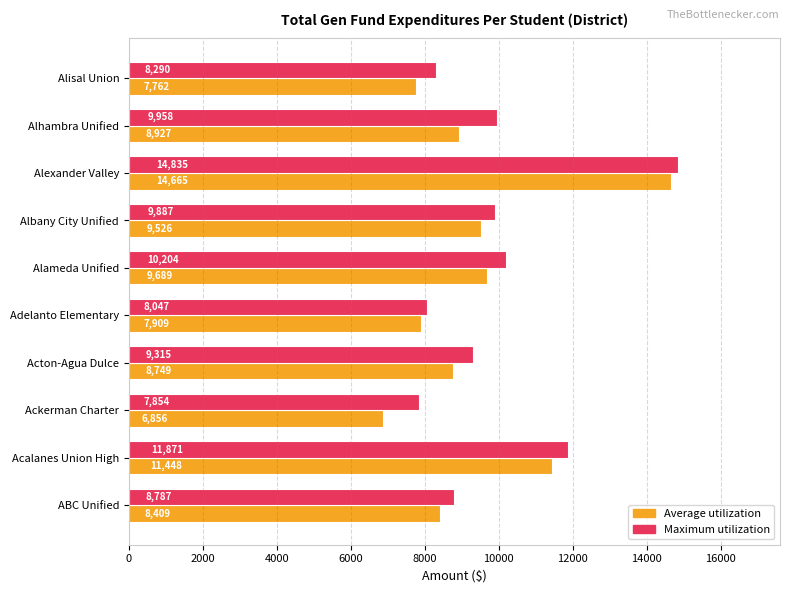

Which series has the largest range (max minus min)?

Average utilization